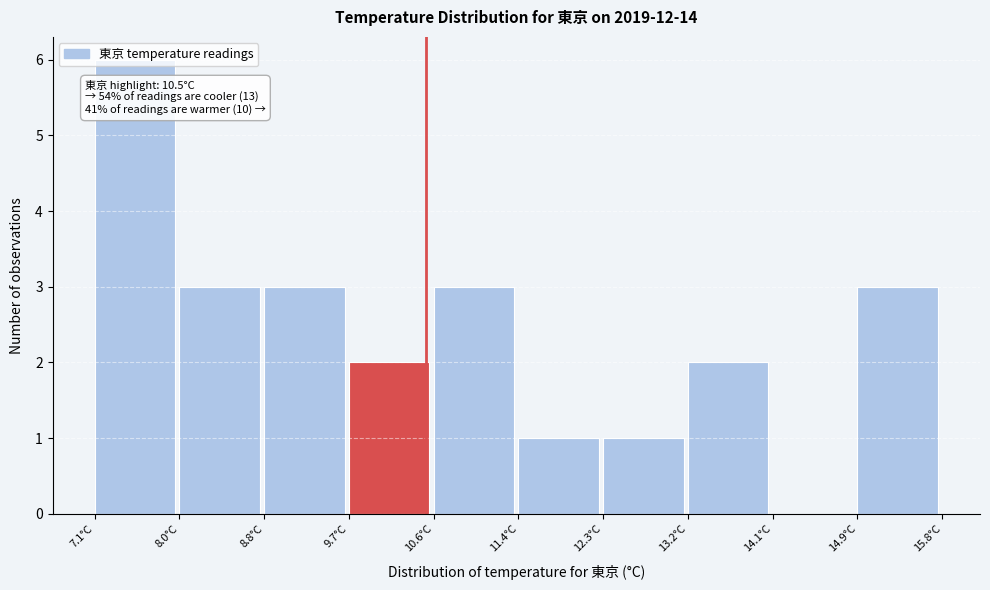

Over which range of the x-axis is the bar tallest?

7.10 to 7.97